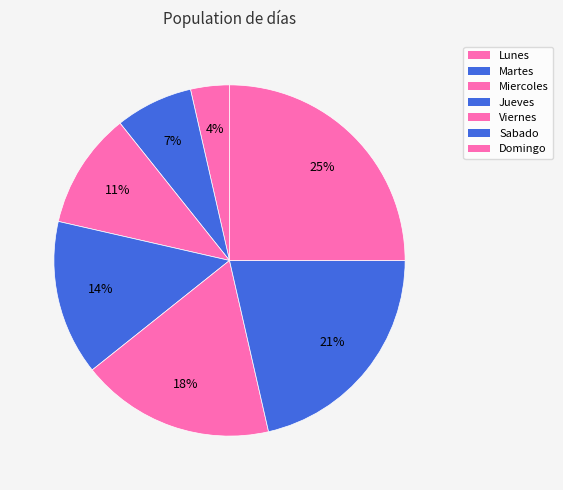

To the nearest percent, what is the combined percentage of Domingo and Martes?

32%